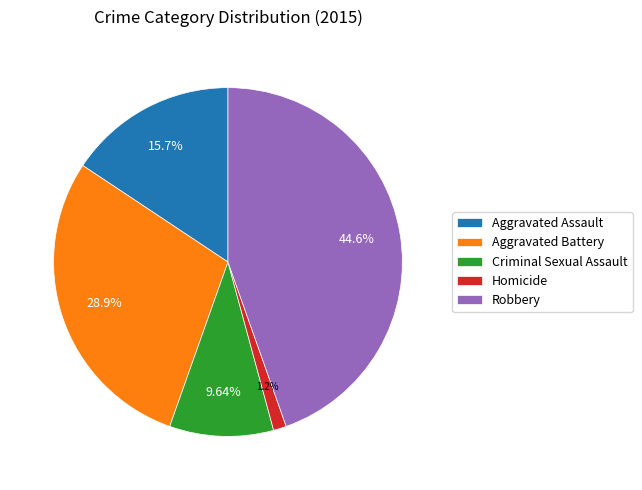

Is there a majority slice in this chart?

No